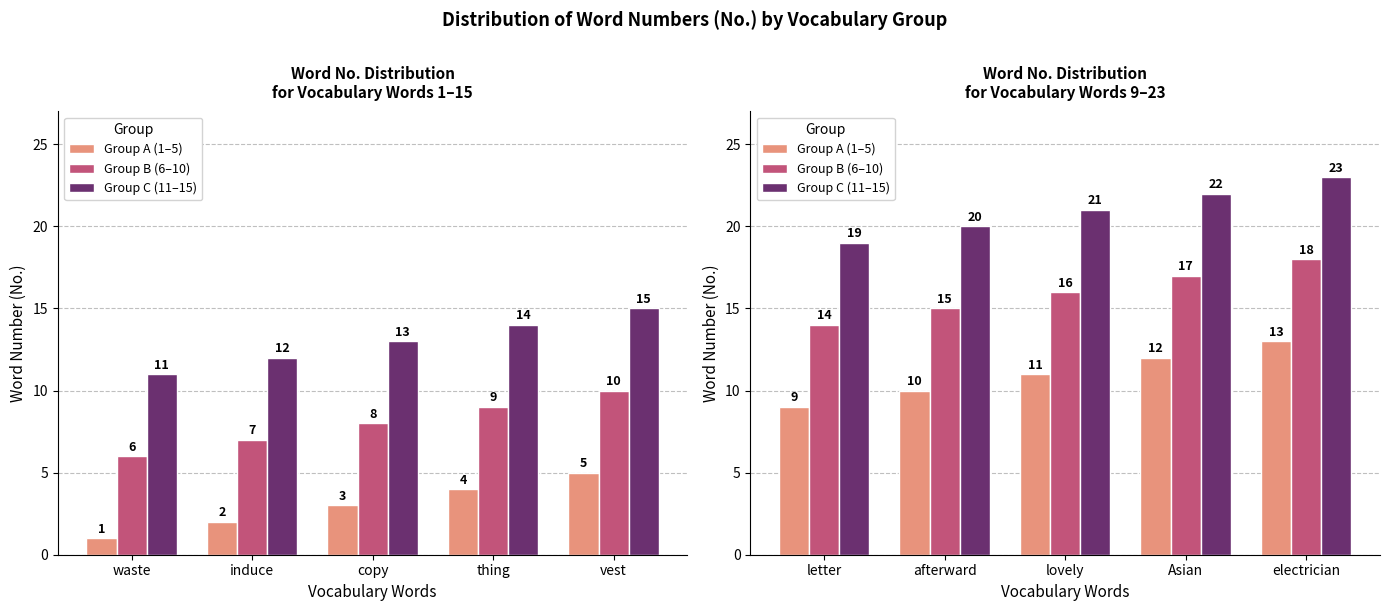

Which category has the highest value in the Group C (11–15) series?

electrician